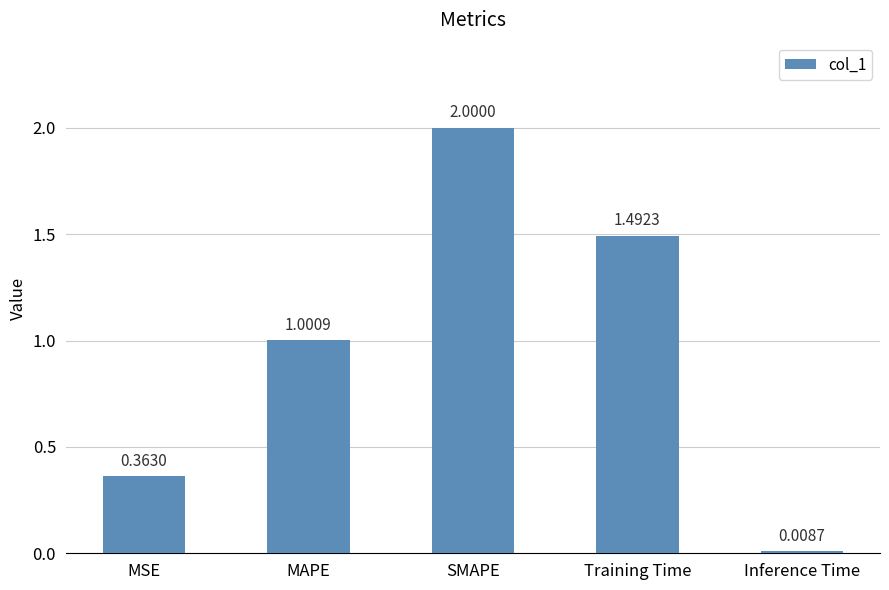

Rank the categories by value from lowest to highest.

Inference Time, MSE, MAPE, Training Time, SMAPE